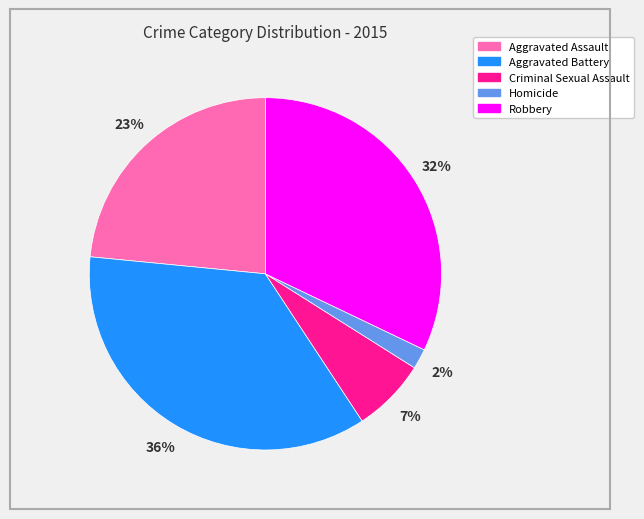

Which category has the biggest portion of the pie?

Aggravated Battery